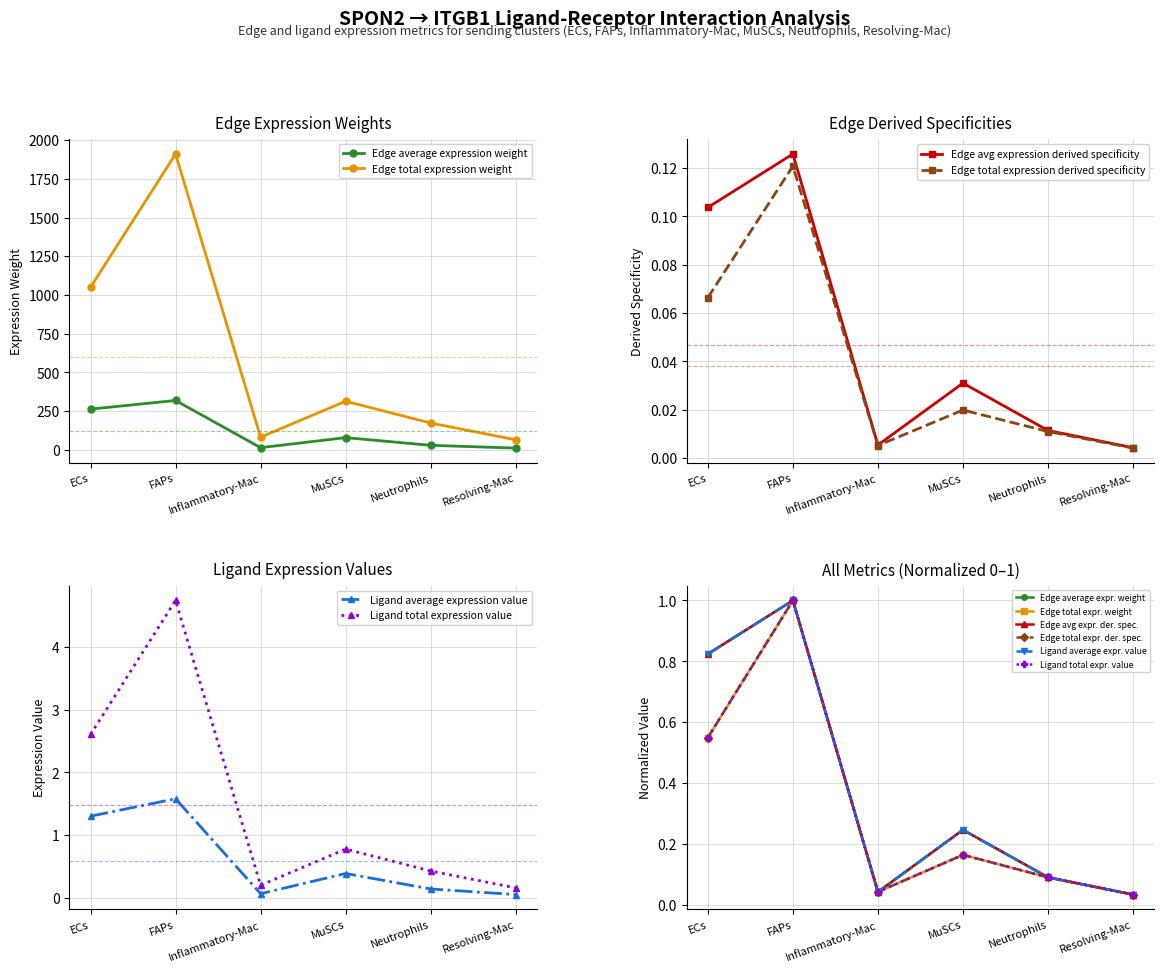

Where is the first local maximum for Edge avg expression derived specificity?

FAPs